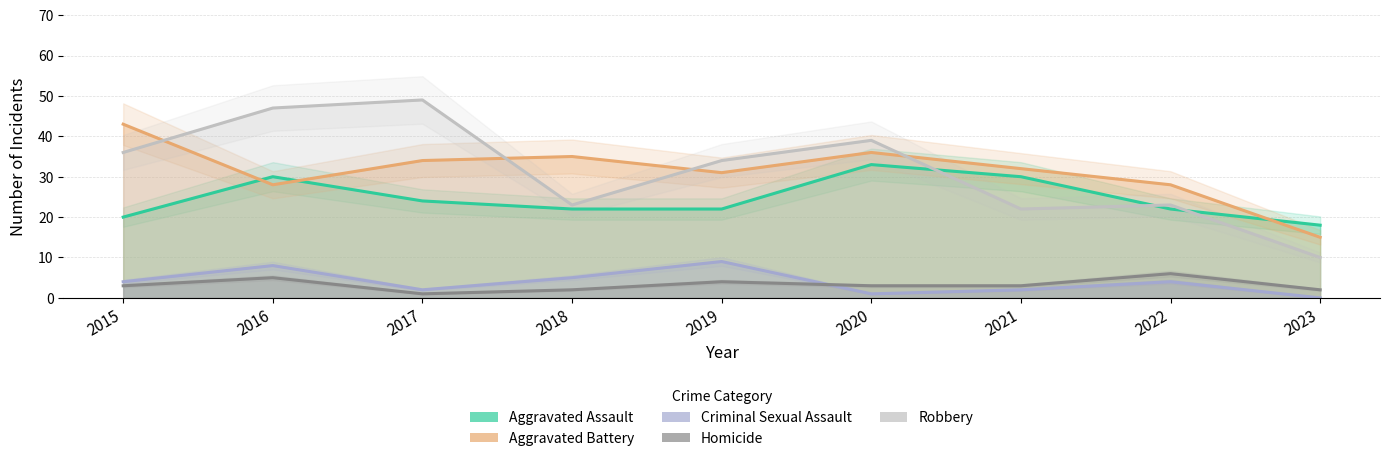

How many values in the Aggravated Assault series are below 22?

2